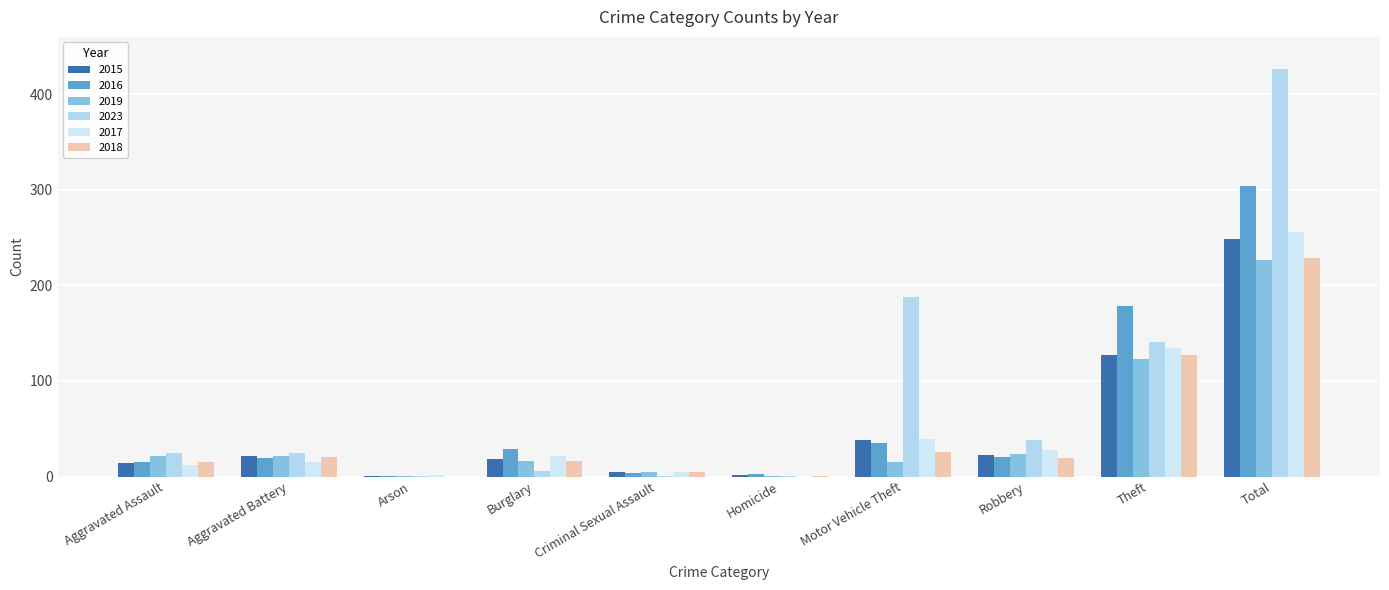

How many categories are shown in the chart?

10